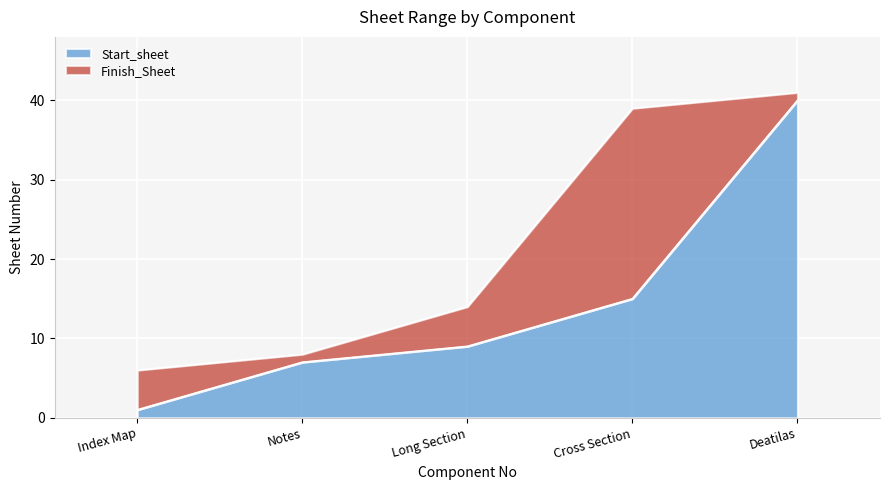

The value of Start_sheet at Deatilas is 16. True or false?

False